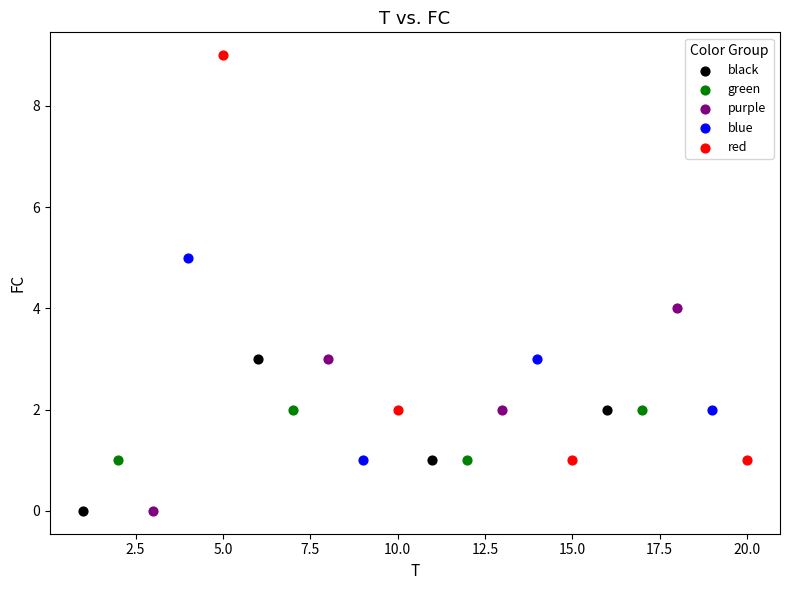

What are all the series names shown in the legend?

black, green, purple, blue, red